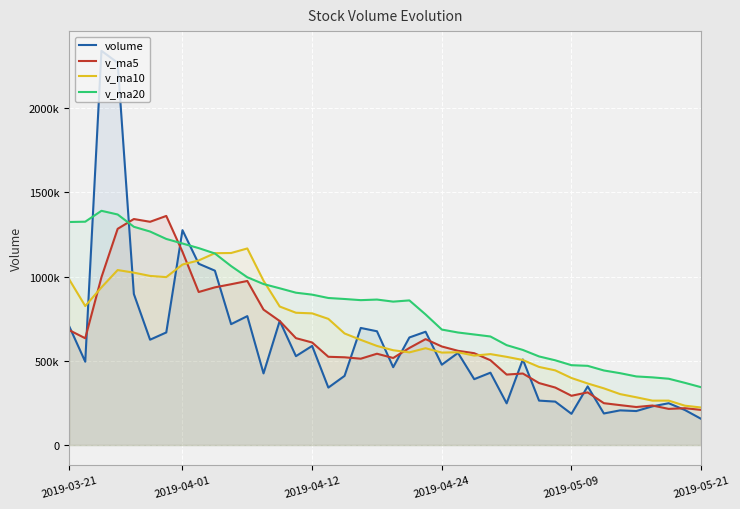

Is it true that volume equals 1710705.0 at 9?

False